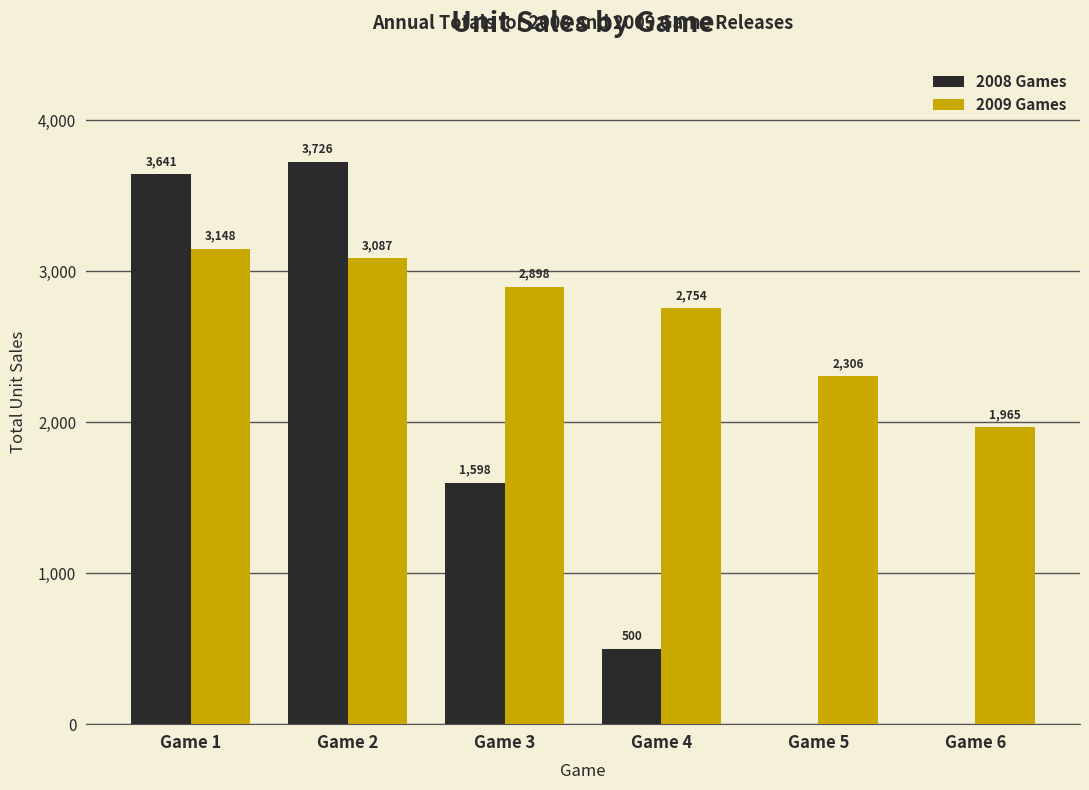

How many categories are shown in the chart?

6